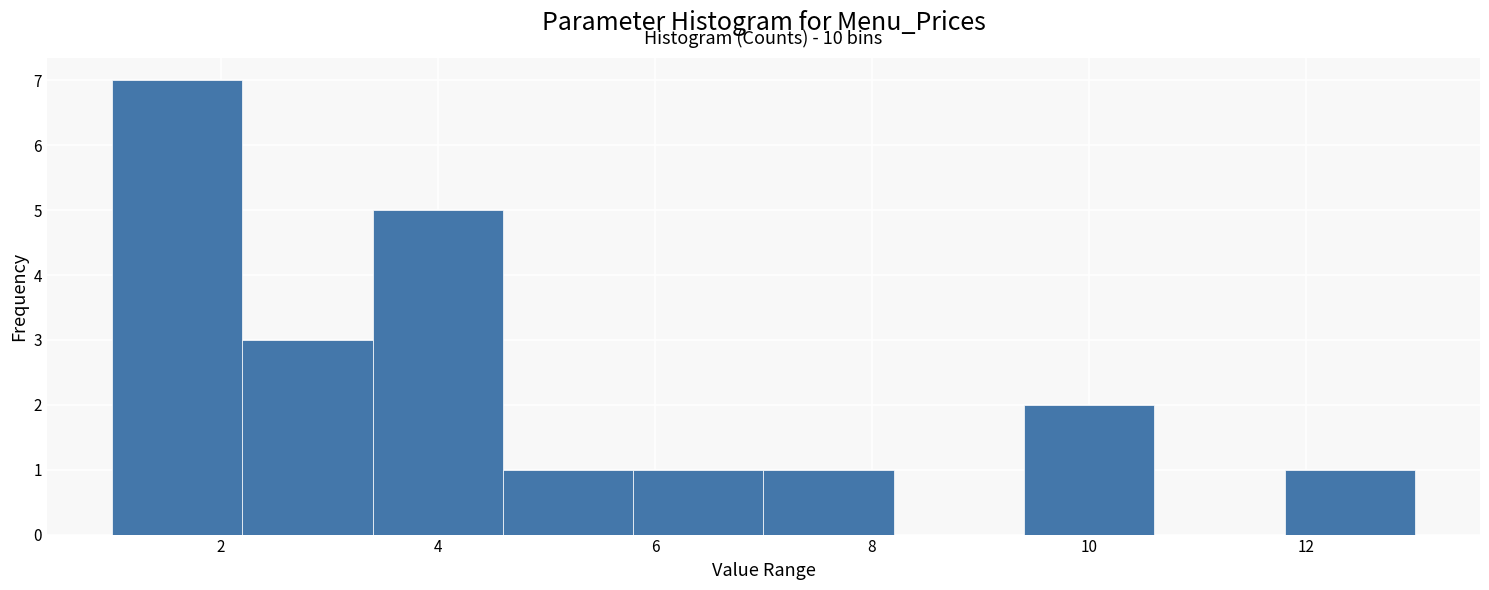

Which range on the x-axis has the tallest bar?

1.0 to 2.2